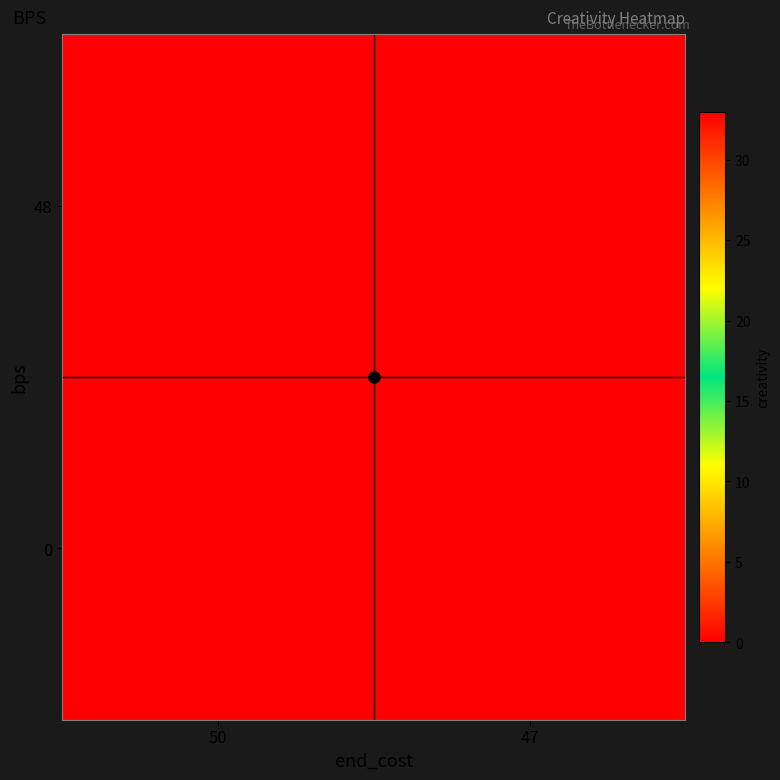

Reading left to right, list all the values displayed in this chart.

48: 50=33	47=0
0: 50=0	47=0